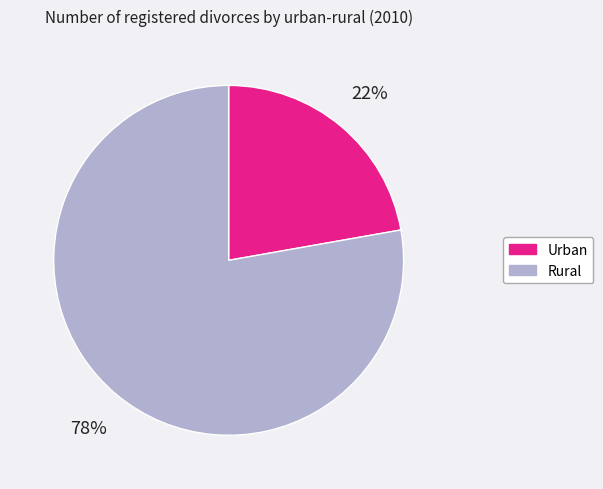

The Rural slice represents 88% of the pie. True or false?

False